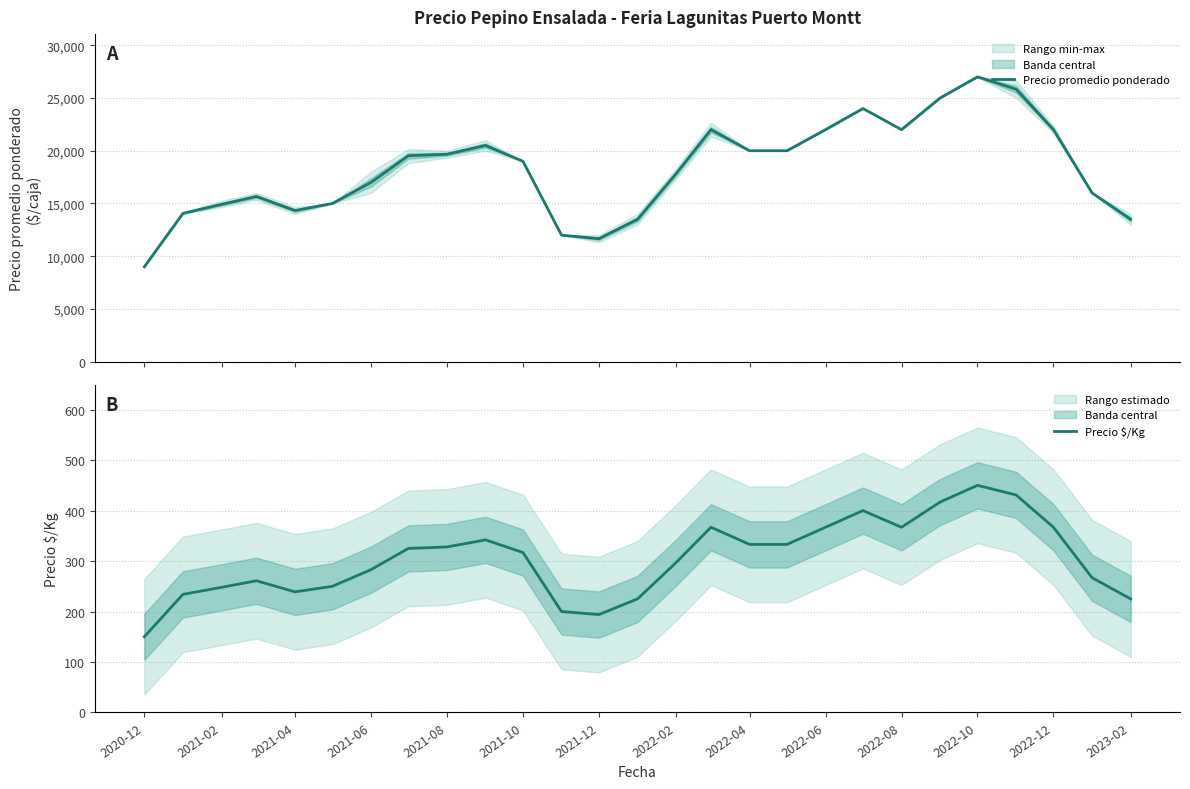

True or false: Precio $/Kg and Precio promedio ponderado cross at least once.

False